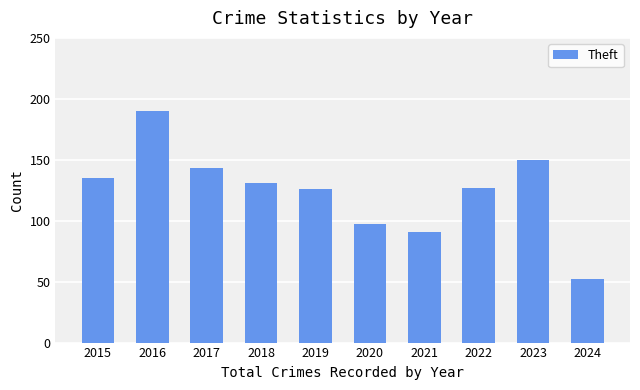

What is the minimum value shown in the chart?

52